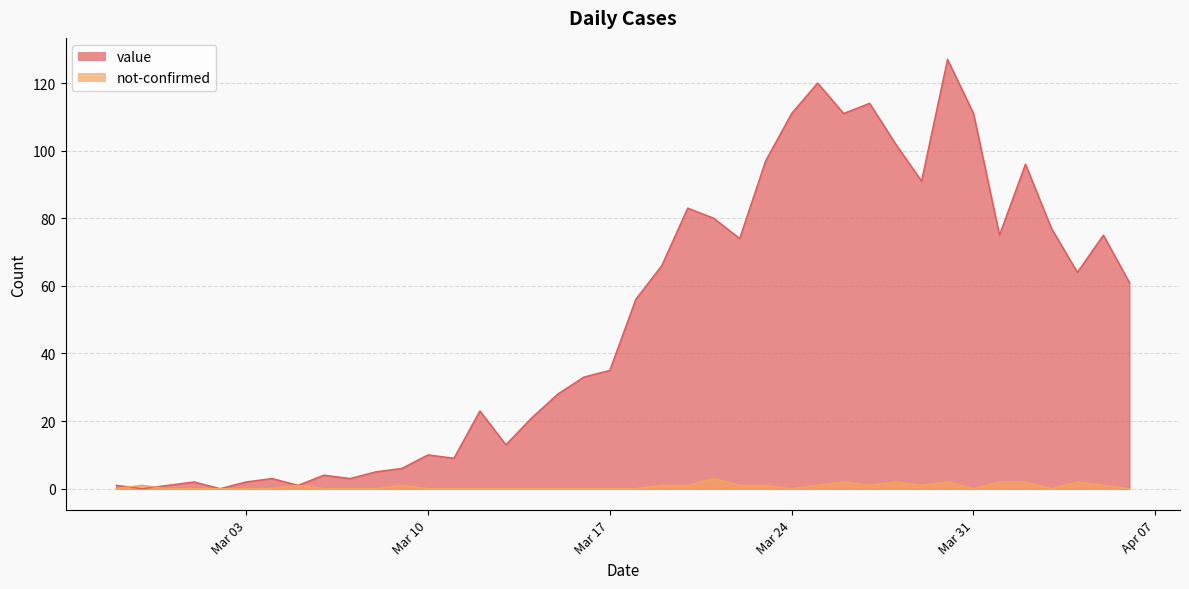

The not-confirmed series shows 1 at 2020-03-09. True or false?

False